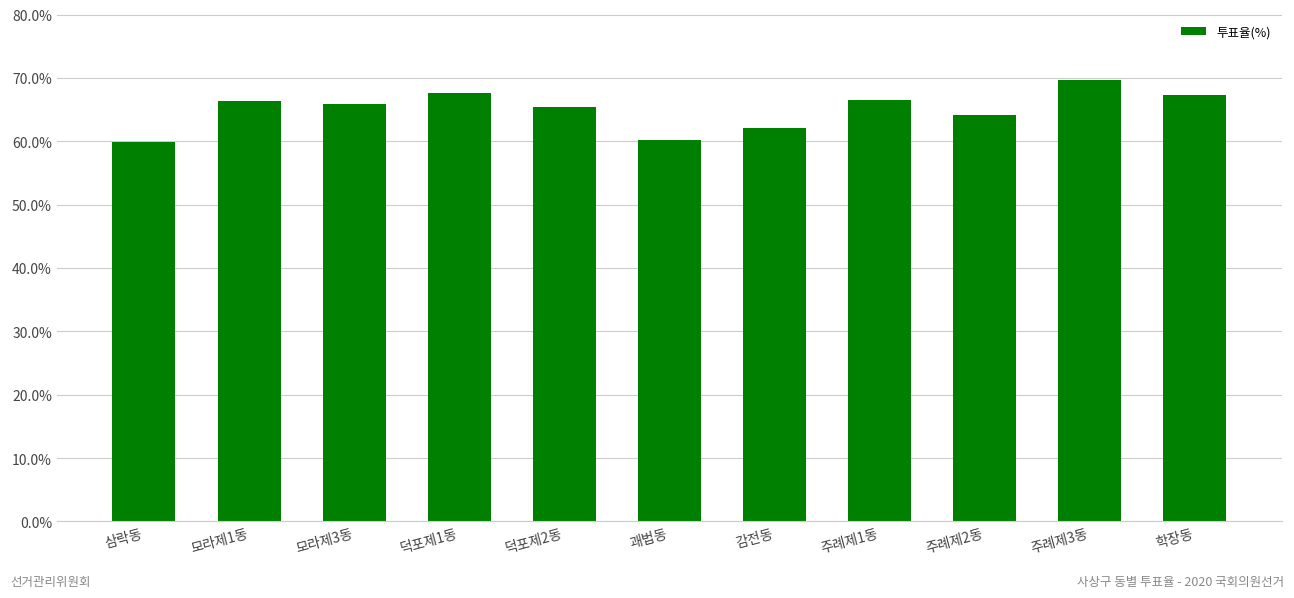

What is the label of the 10th bar from the right?

모라제1동